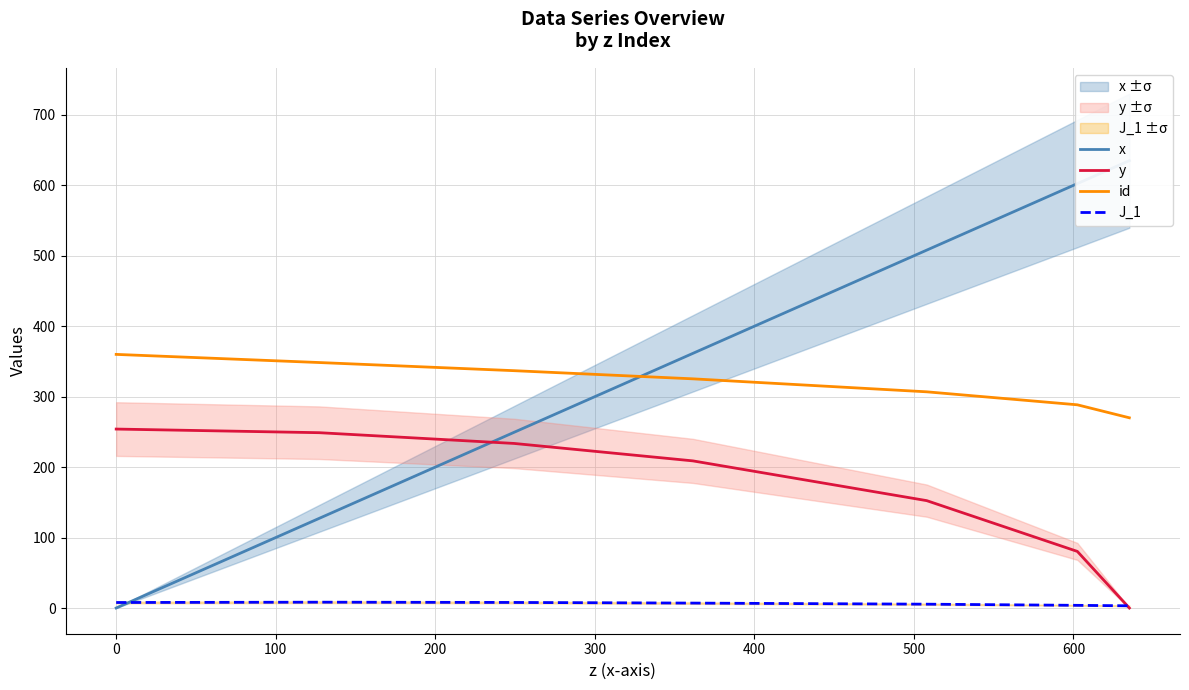

Reading left to right, list all the values displayed in this chart.

x: 0.0	127.3	249.4	361.5	508.0	602.4	635.0
y: 254.0	248.8	233.6	208.8	152.4	80.3	0.0
id: 360.0	348.4	336.9	325.3	306.9	288.4	270.0
J_1: 7.8	8.3	7.9	7.0	5.4	3.8	3.1